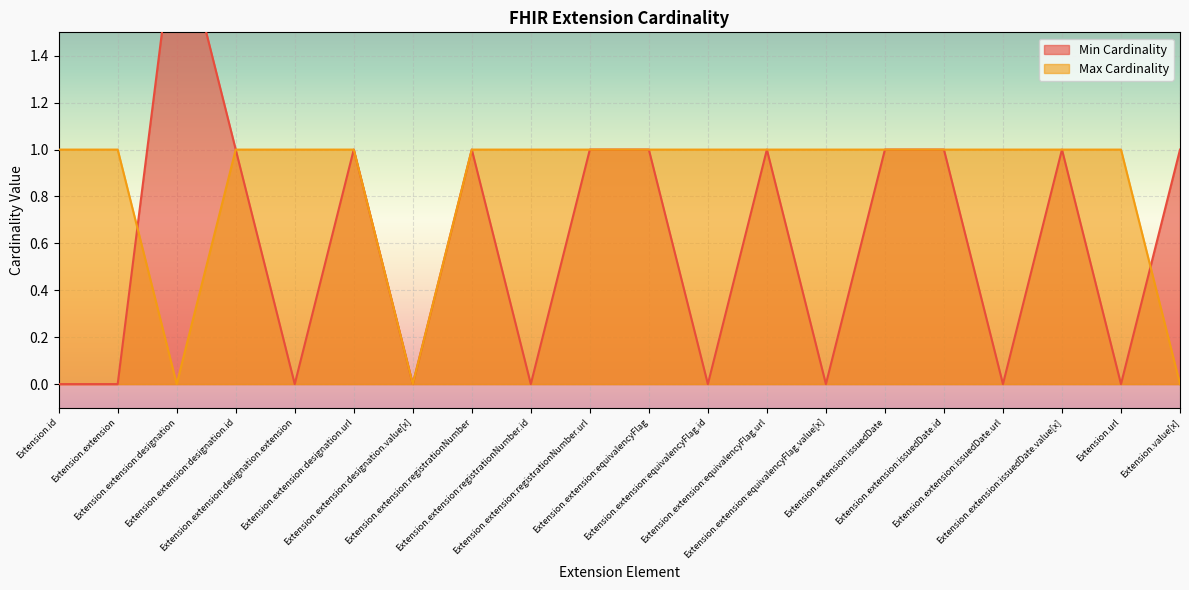

What is the maximum value shown in the chart?

2